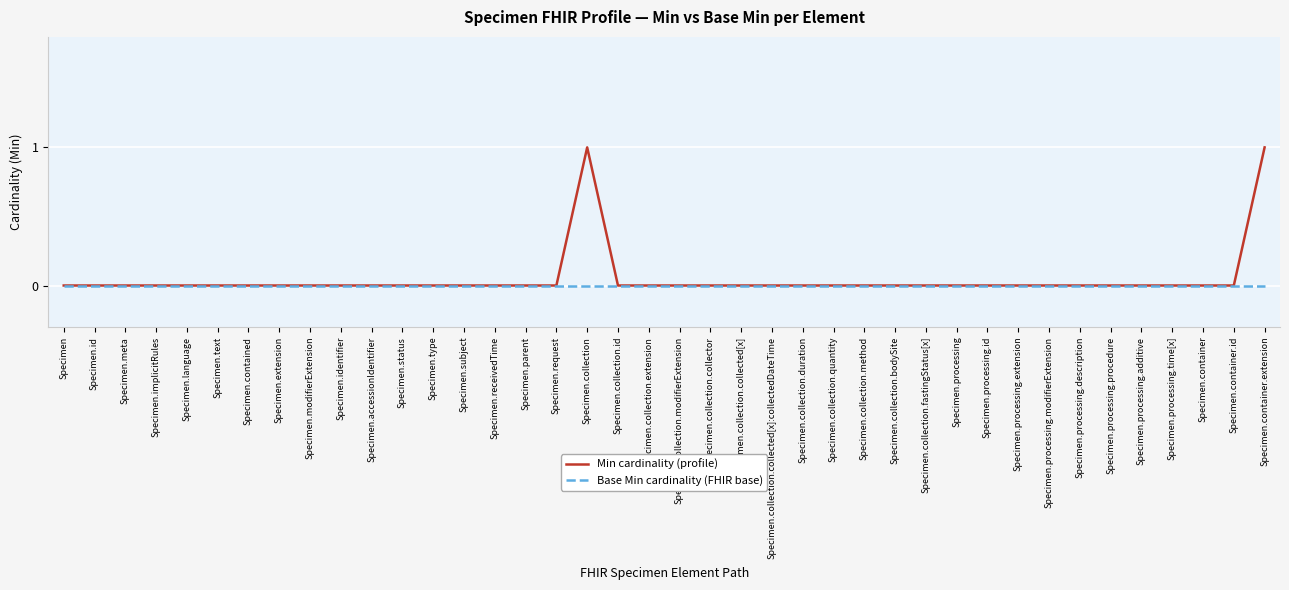

The Base Min cardinality (FHIR base) series shows 0 at Specimen.container. True or false?

True